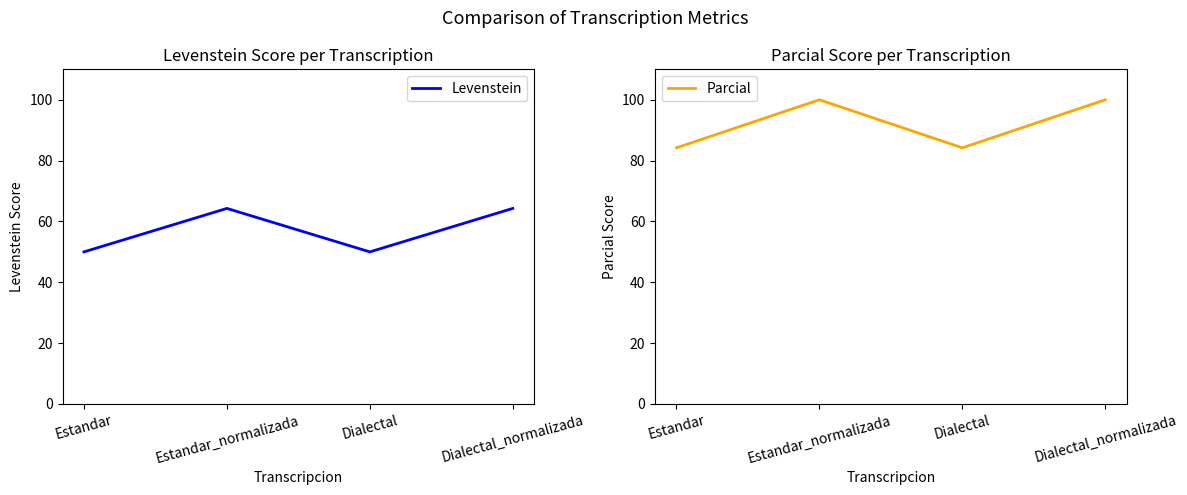

What is the difference between the highest and lowest values at Estandar_normalizada?

35.7